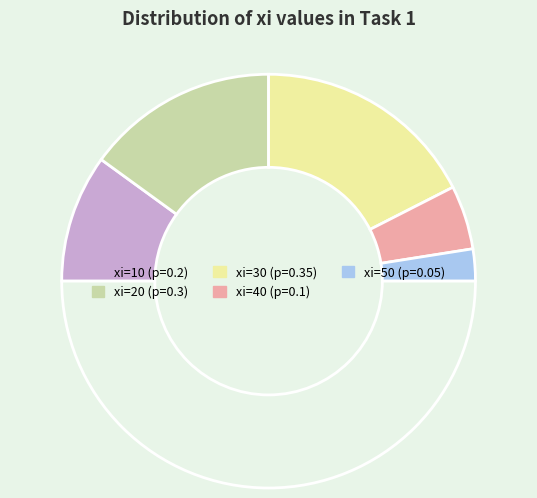

Count the number of slices in the pie.

6